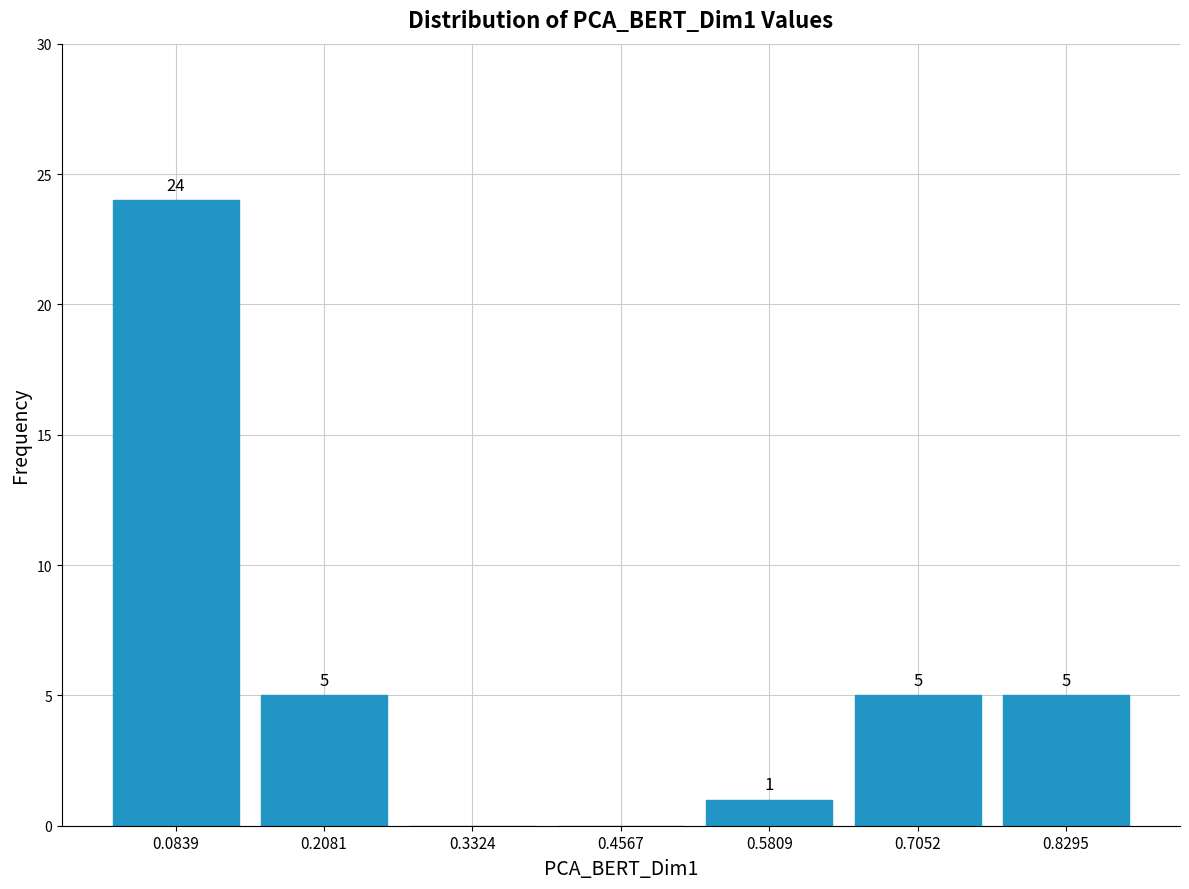

Over which range of the x-axis is the bar tallest?

0.02 to 0.14